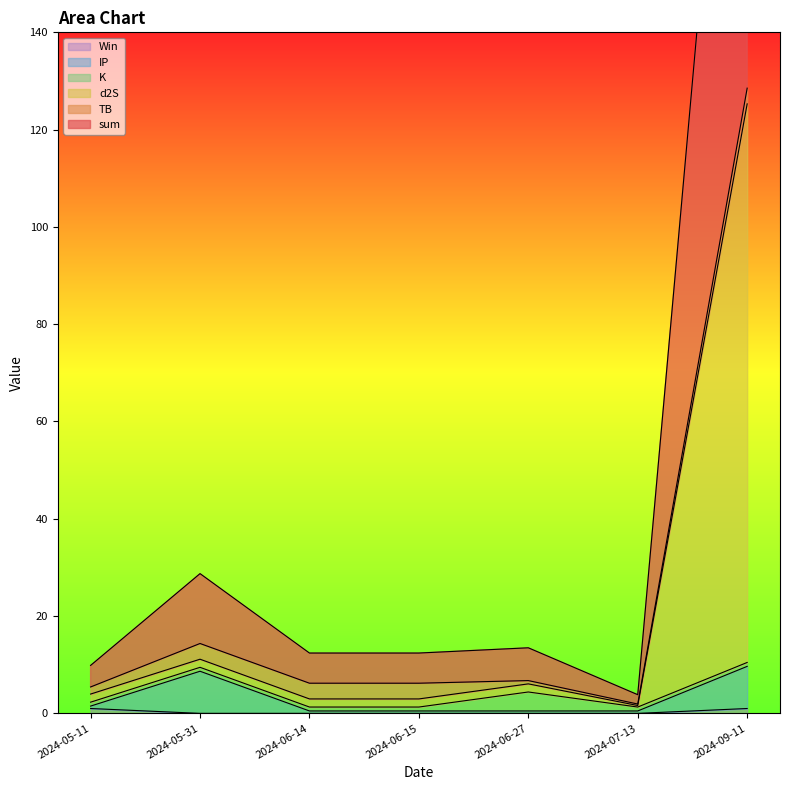

What is the sum of the d2S values at 2024-06-15 and 2024-07-13?

4.6